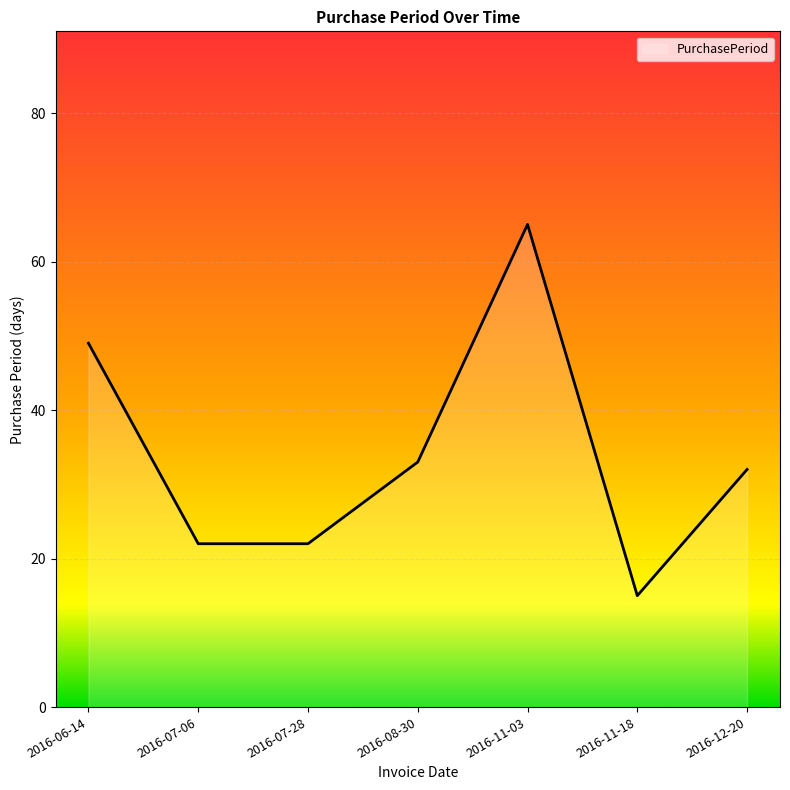

What is the sum of the values at 2016-11-18 and 2016-07-06?

37